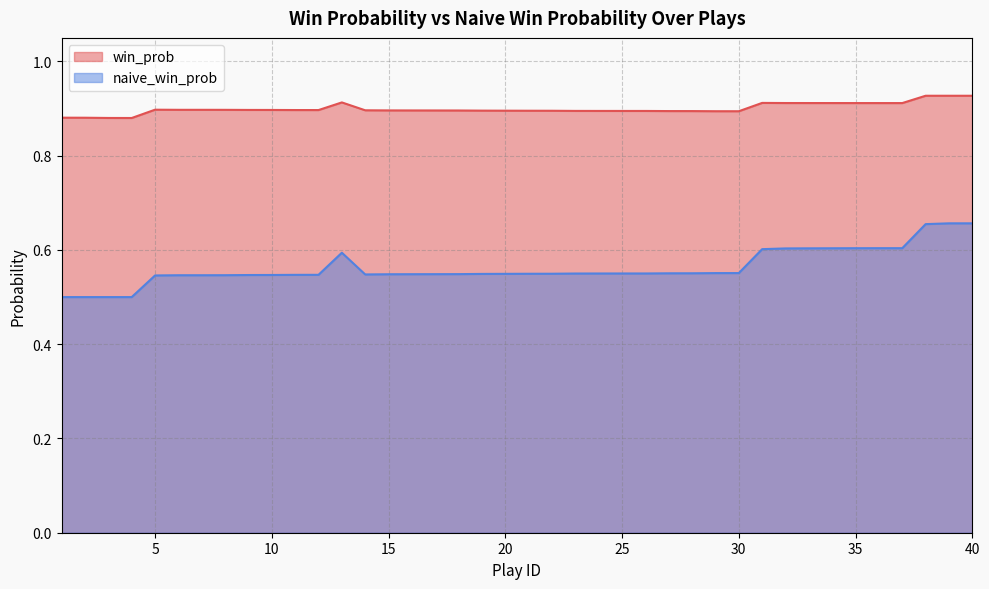

Reading left to right, transcribe all the data shown in this chart.

win_prob: 1=0.9	2=0.9	3=0.9	4=0.9	5=0.9	6=0.9	7=0.9	8=0.9	9=0.9	10=0.9	11=0.9	12=0.9	13=0.9	14=0.9	15=0.9	16=0.9	17=0.9	18=0.9	19=0.9	20=0.9	21=0.9	22=0.9	23=0.9	24=0.9	25=0.9	26=0.9	27=0.9	28=0.9	29=0.9	30=0.9	31=0.9	32=0.9	33=0.9	34=0.9	35=0.9	36=0.9	37=0.9	38=0.9	39=0.9	40=0.9
naive_win_prob: 1=0.5	2=0.5	3=0.5	4=0.5	5=0.5	6=0.5	7=0.5	8=0.5	9=0.5	10=0.5	11=0.5	12=0.5	13=0.6	14=0.5	15=0.5	16=0.5	17=0.5	18=0.5	19=0.5	20=0.5	21=0.5	22=0.5	23=0.6	24=0.6	25=0.6	26=0.6	27=0.6	28=0.6	29=0.6	30=0.6	31=0.6	32=0.6	33=0.6	34=0.6	35=0.6	36=0.6	37=0.6	38=0.7	39=0.7	40=0.7